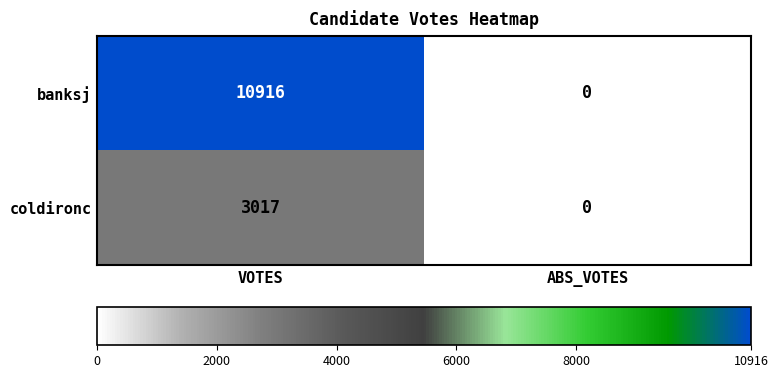

What is the total value across all series at VOTES?

13933